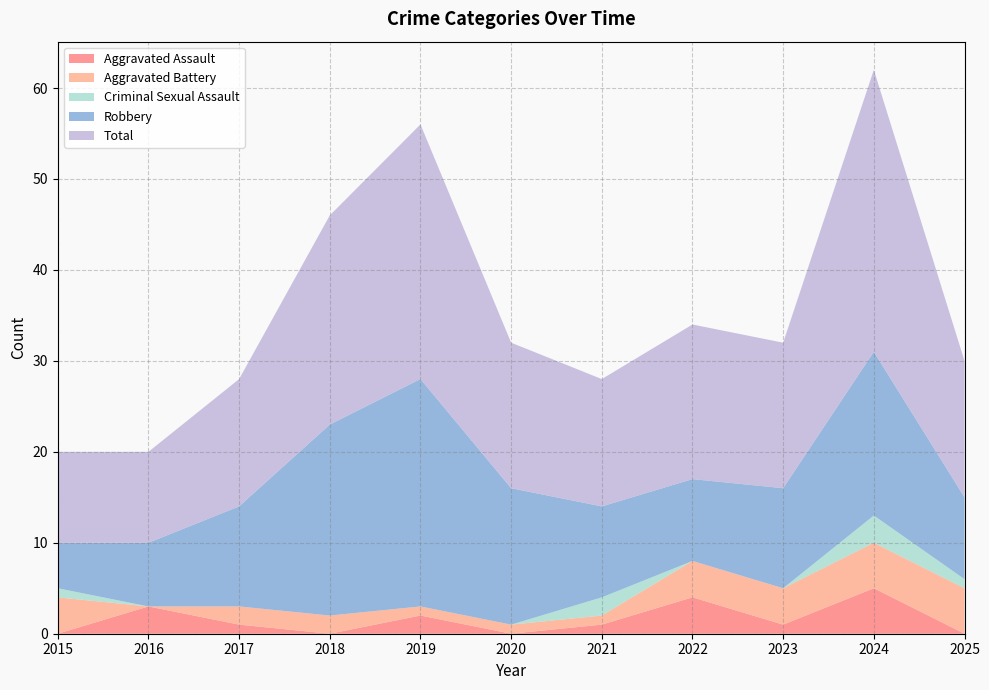

Reading right to left, transcribe all the data shown in this chart.

Aggravated Assault: 2025=0	2024=5	2023=1	2022=4	2021=1	2020=0	2019=2	2018=0	2017=1	2016=3	2015=0
Aggravated Battery: 2025=5	2024=5	2023=4	2022=4	2021=1	2020=1	2019=1	2018=2	2017=2	2016=0	2015=4
Criminal Sexual Assault: 2025=1	2024=3	2023=0	2022=0	2021=2	2020=0	2019=0	2018=0	2017=0	2016=0	2015=1
Robbery: 2025=9	2024=18	2023=11	2022=9	2021=10	2020=15	2019=25	2018=21	2017=11	2016=7	2015=5
Total: 2025=15	2024=31	2023=16	2022=17	2021=14	2020=16	2019=28	2018=23	2017=14	2016=10	2015=10